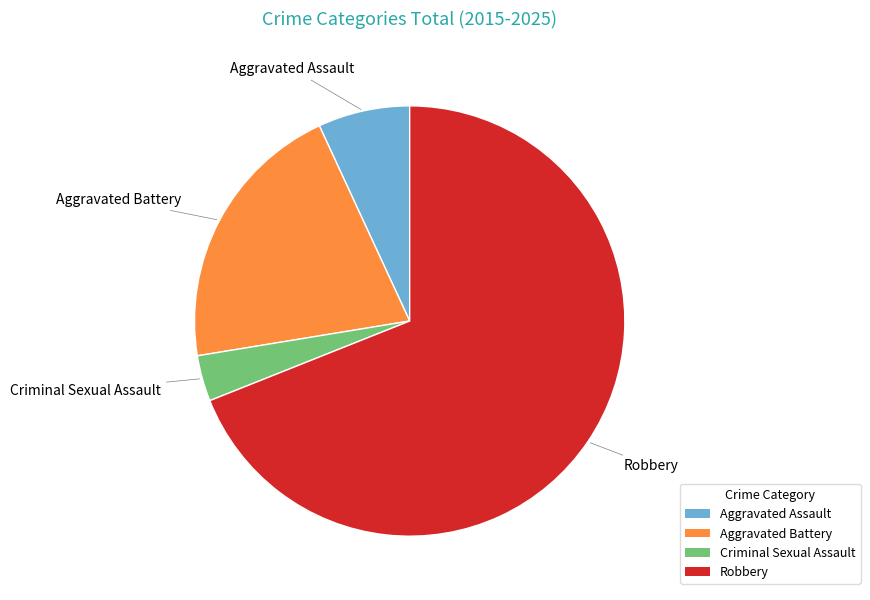

Which has a higher value, Criminal Sexual Assault or Aggravated Battery?

Aggravated Battery